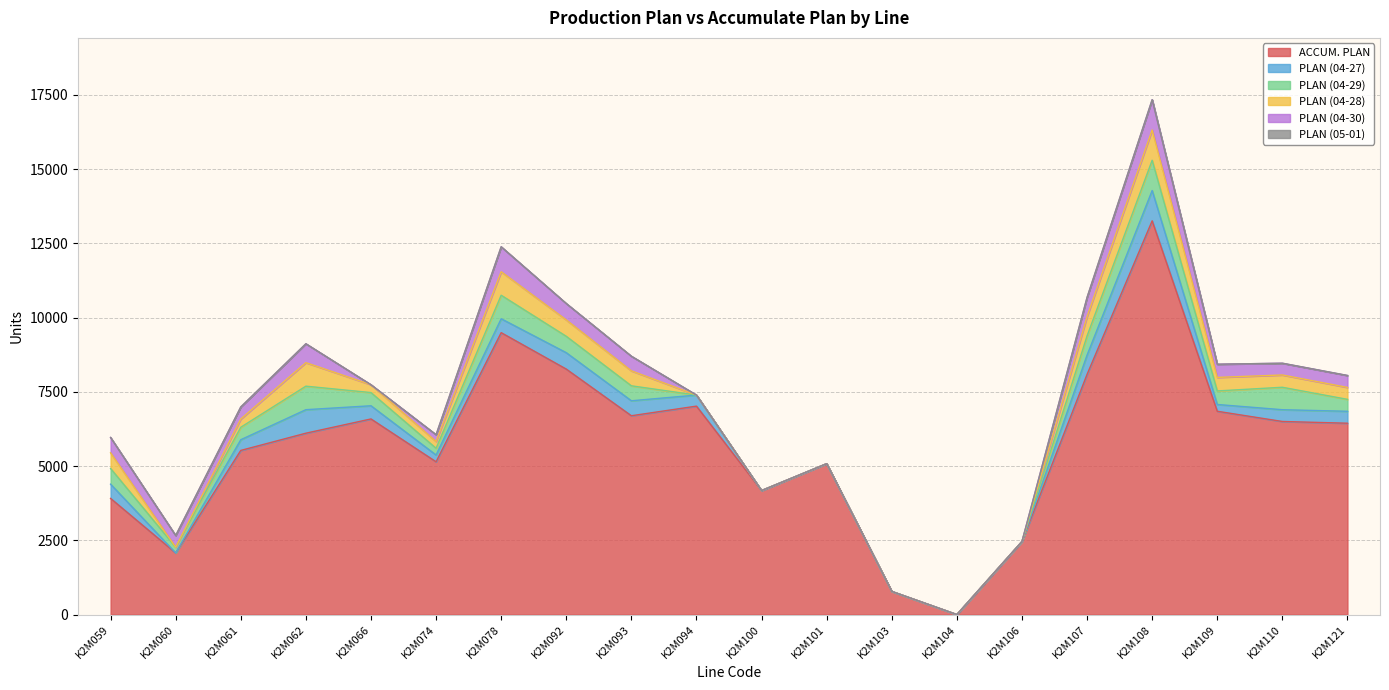

Rank the series at K2M107 from lowest to highest value.

PLAN (05-01), PLAN (04-27), PLAN (04-29), PLAN (04-28), PLAN (04-30), ACCUM. PLAN